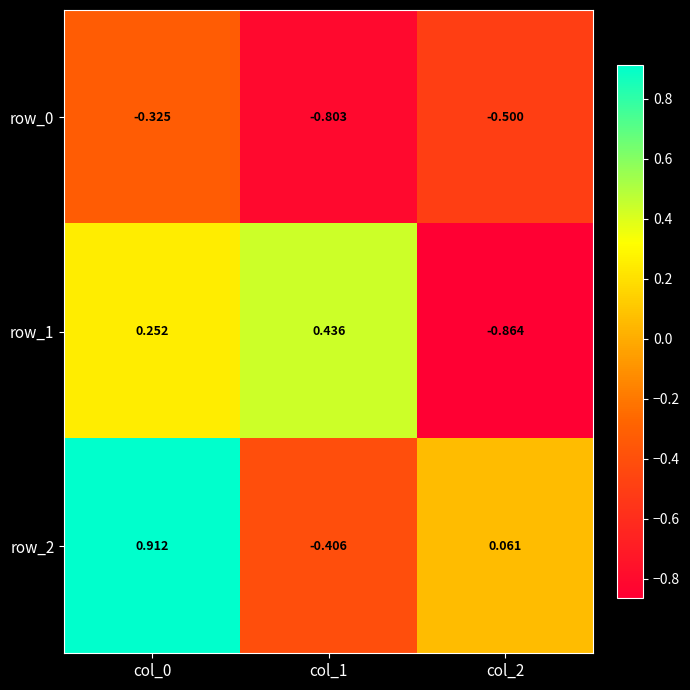

What is the sum of all row_1 values?

-0.2